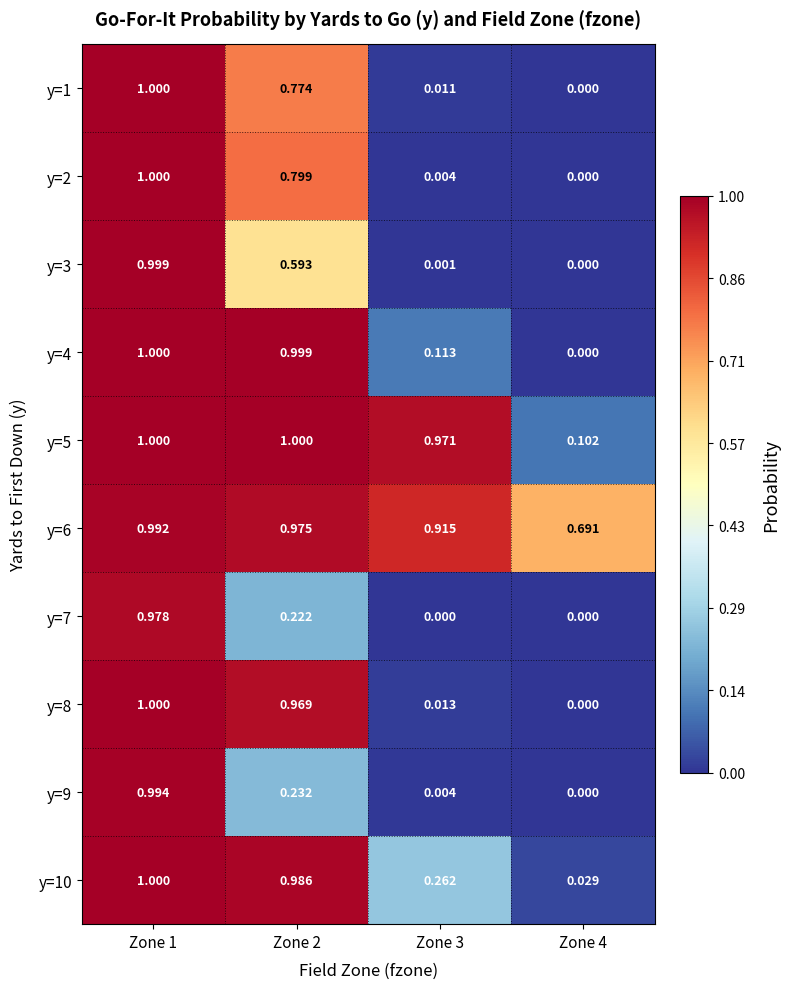

Is the value of y=2 at Zone 4 greater than the value of y=5 at Zone 1?

No